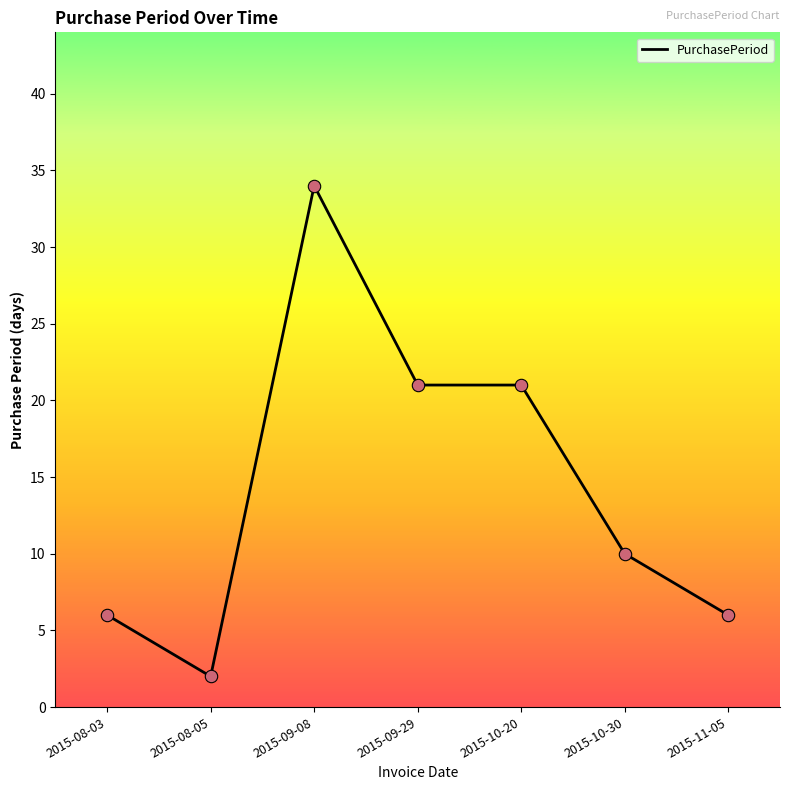

Between 2015-08-03 and 2015-10-20, which is larger?

2015-10-20